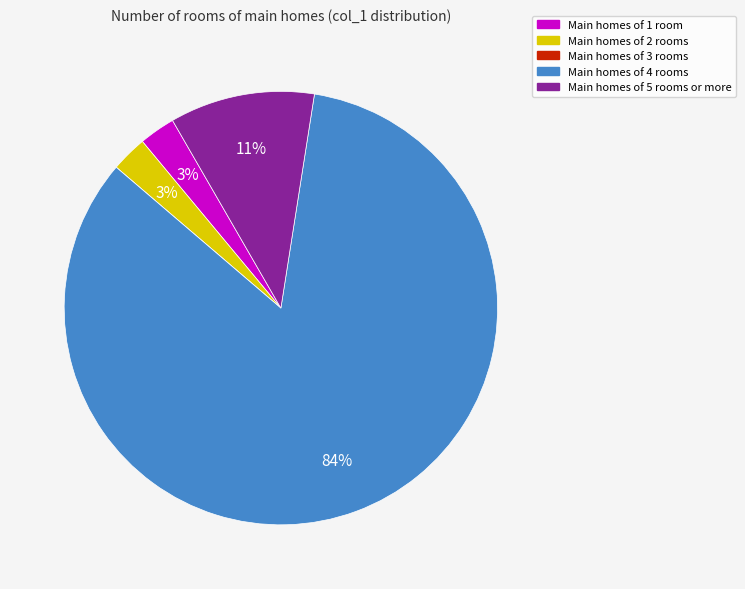

Does any single category account for the majority?

Yes